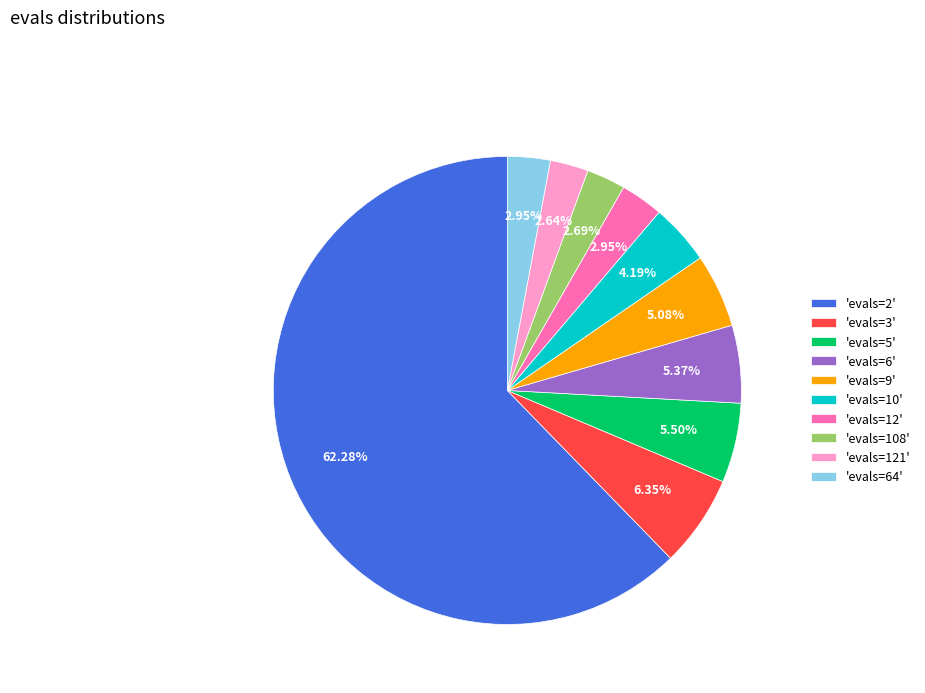

Count the number of slices in the pie.

10